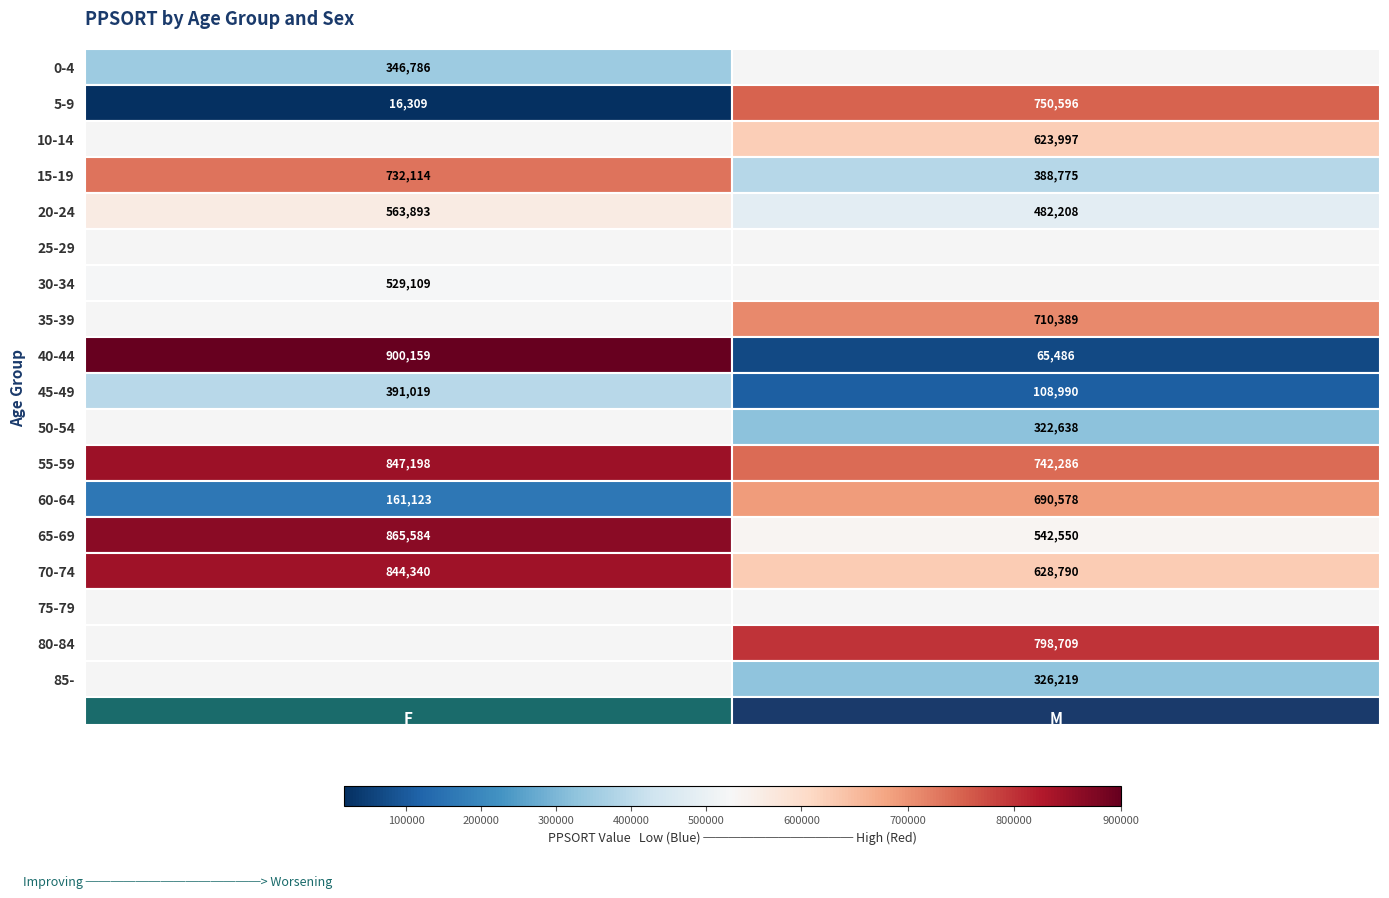

At which label does m reach its peak?

a80_84